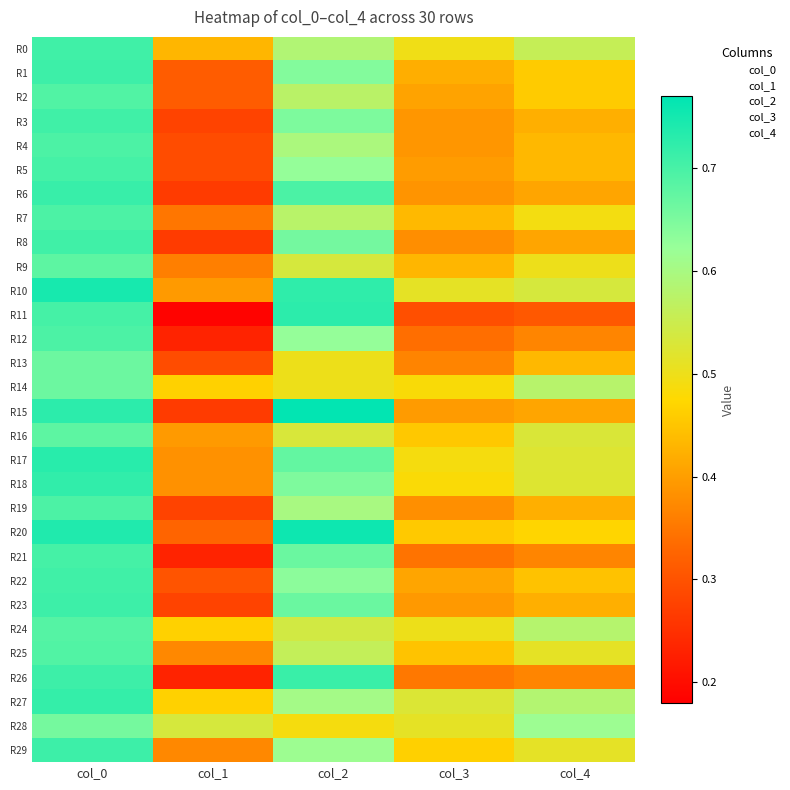

Count the number of data series in this chart.

30